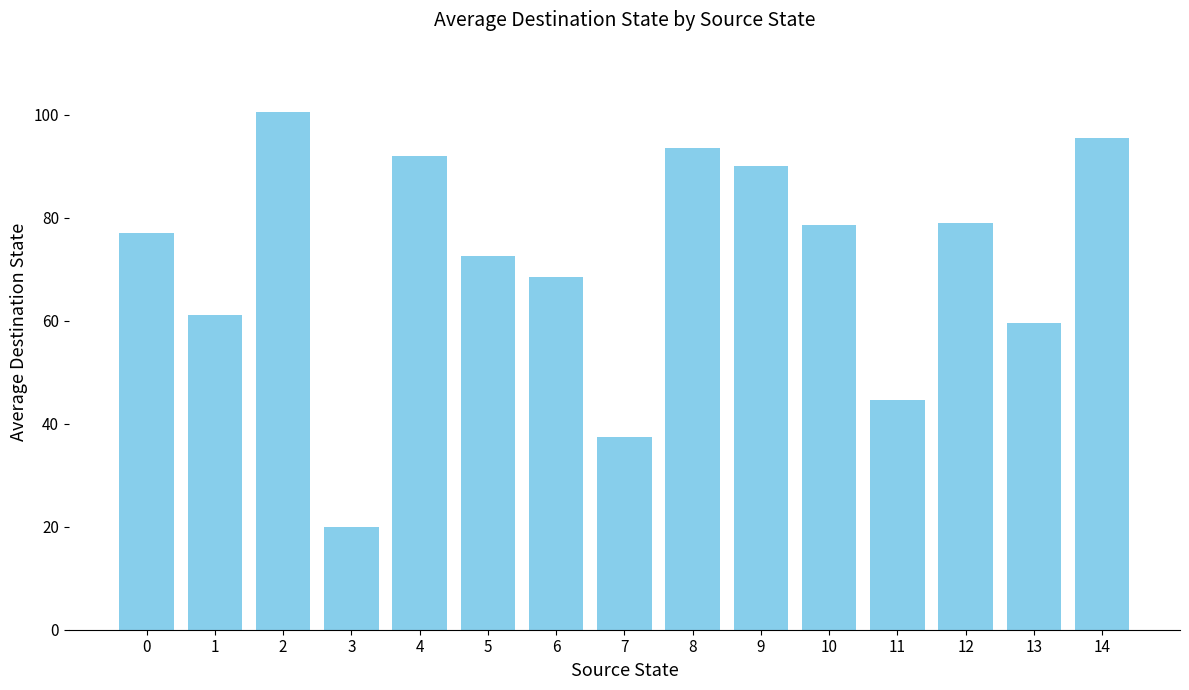

Reading left to right, transcribe all the data shown in this chart.

0=77.0	1=61.0	2=100.5	3=20.0	4=92.0	5=72.5	6=68.5	7=37.5	8=93.5	9=90.0	10=78.5	11=44.5	12=79.0	13=59.5	14=95.5